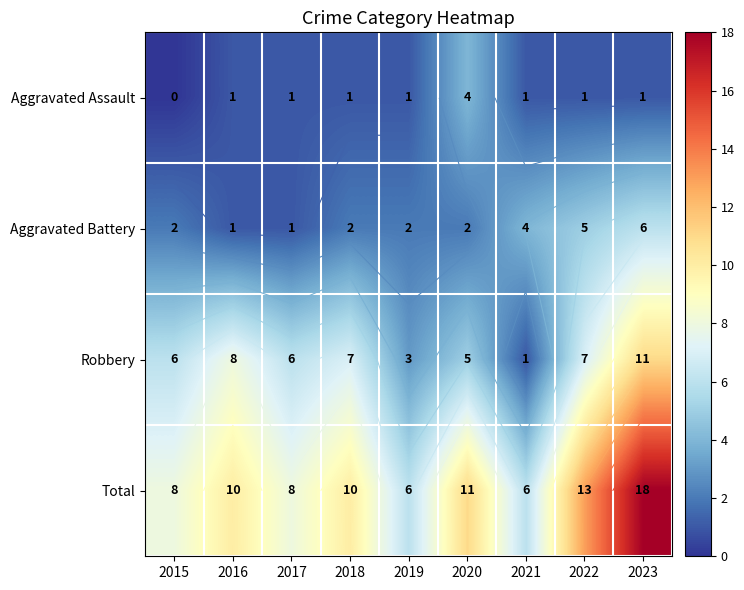

Where is Aggravated Battery nearest to the value 3?

2015